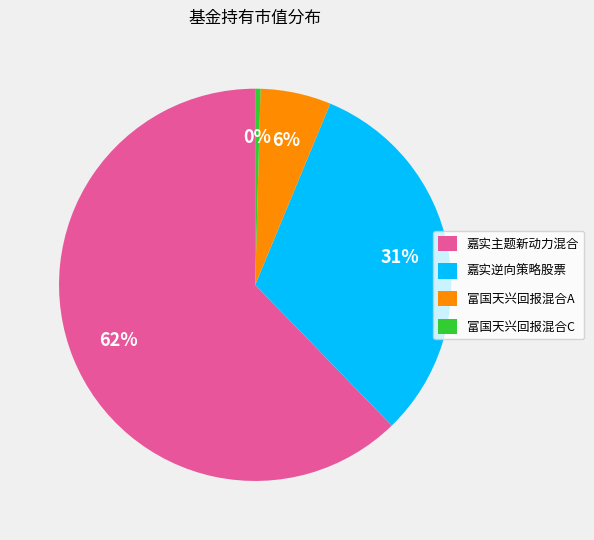

Which has a higher value, 嘉实逆向策略股票 or 富国天兴回报混合A?

嘉实逆向策略股票